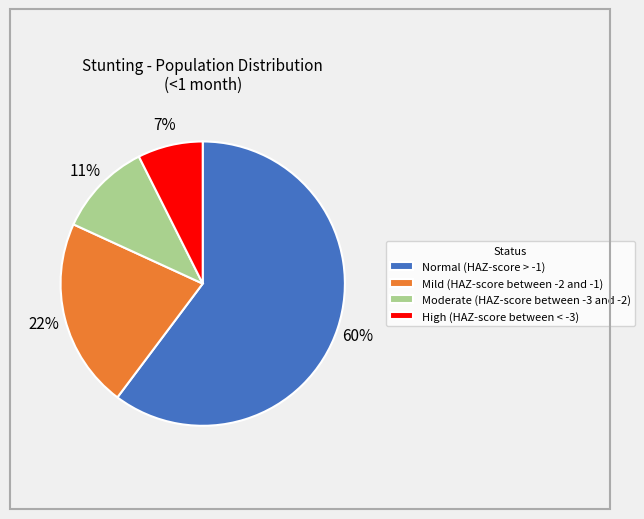

To the nearest percent, what is the average slice percentage?

25%